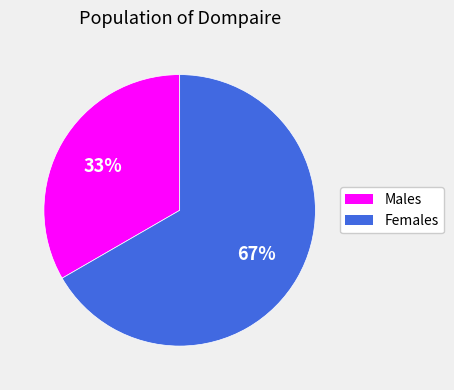

Is it true that Females is 61% of the pie?

False